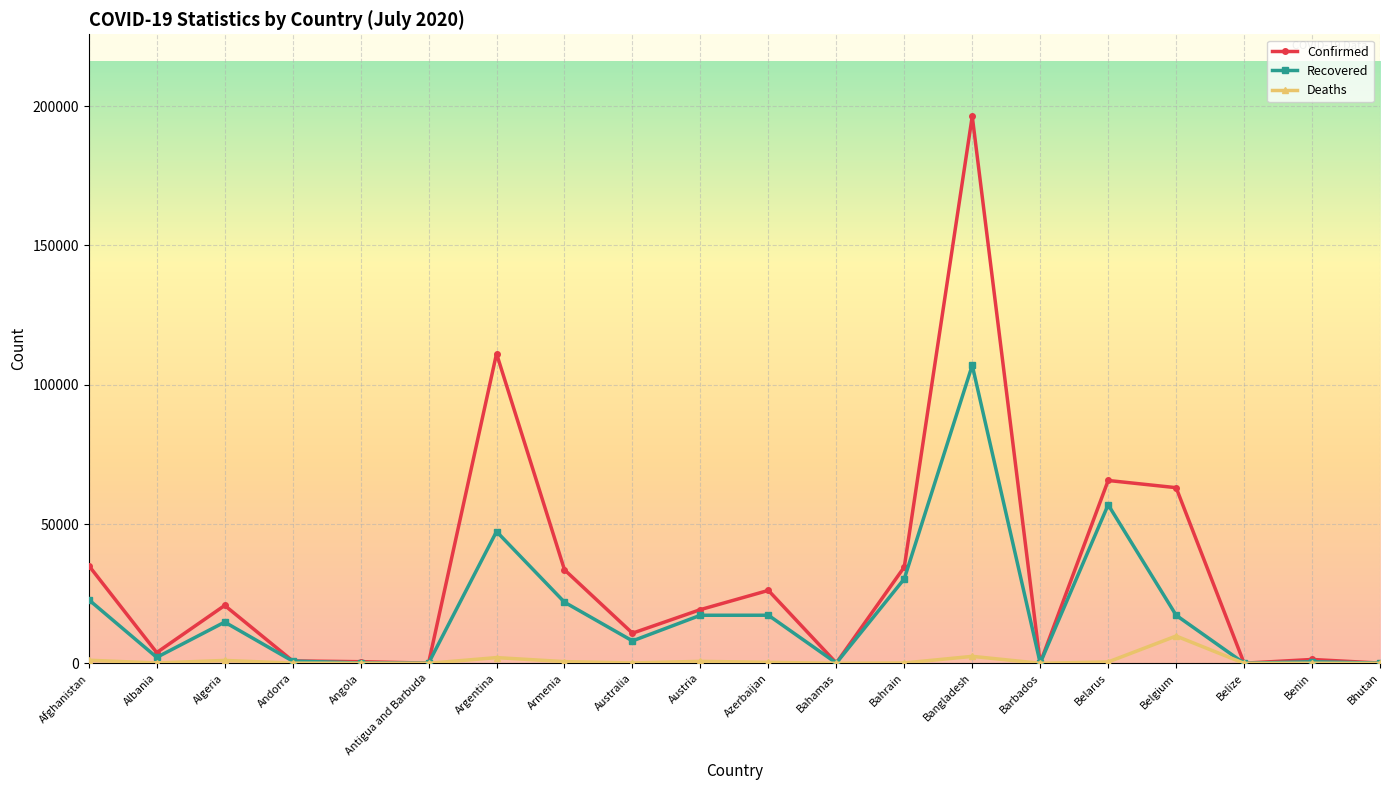

Between Algeria and Benin, which series saw the biggest shift?

Confirmed